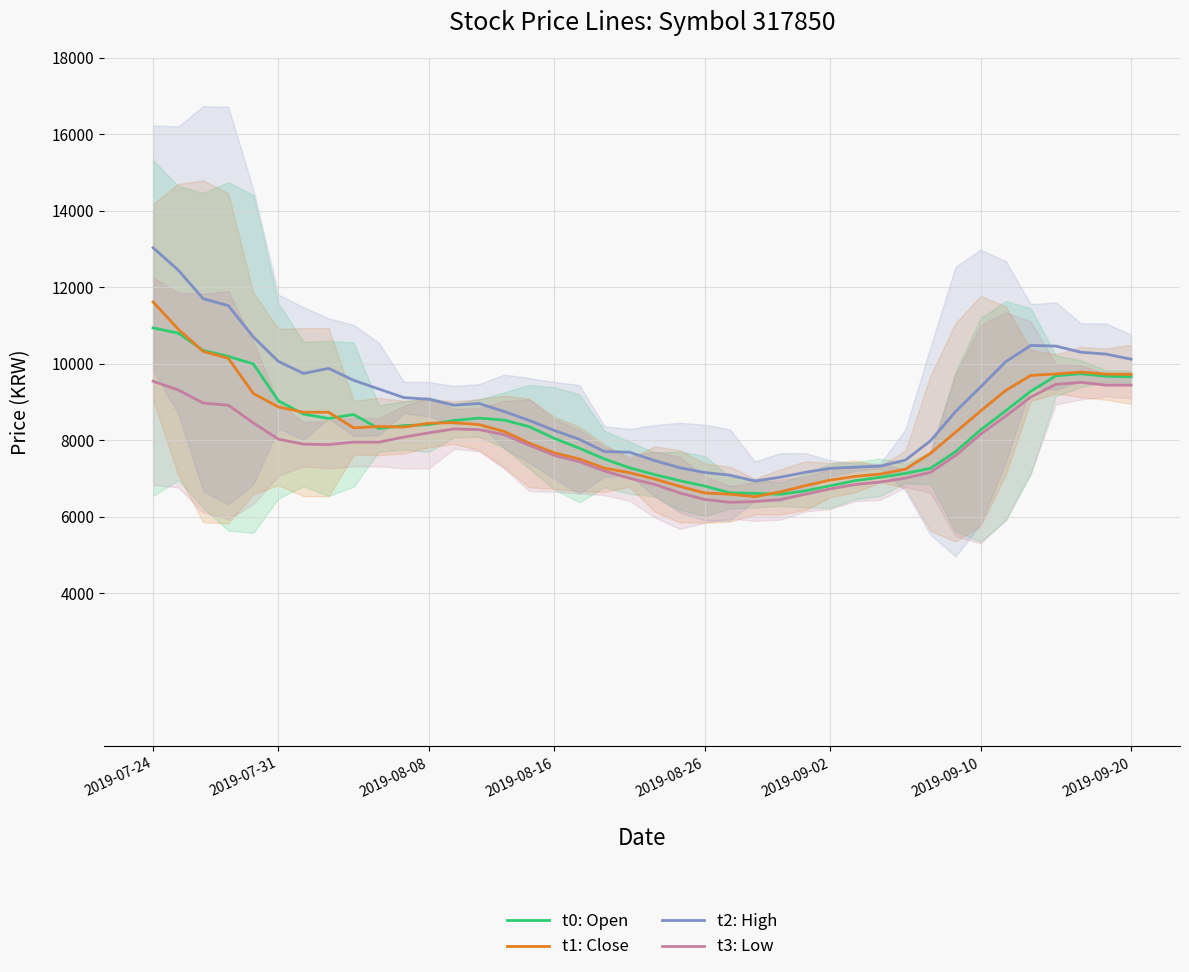

Between 10 and 15, which series saw the biggest shift?

t2: High